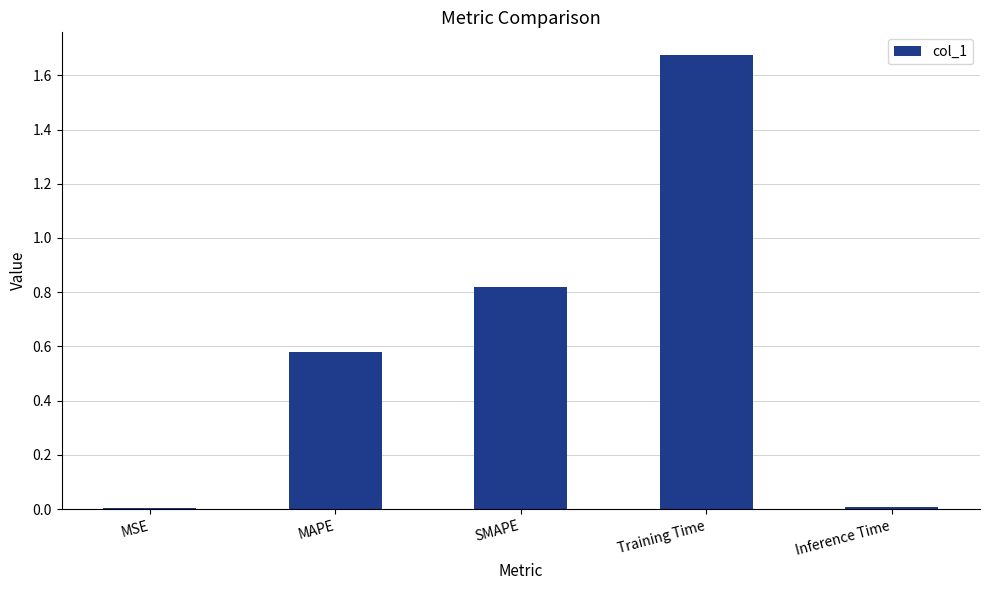

Which category has the highest value across all series?

Training Time